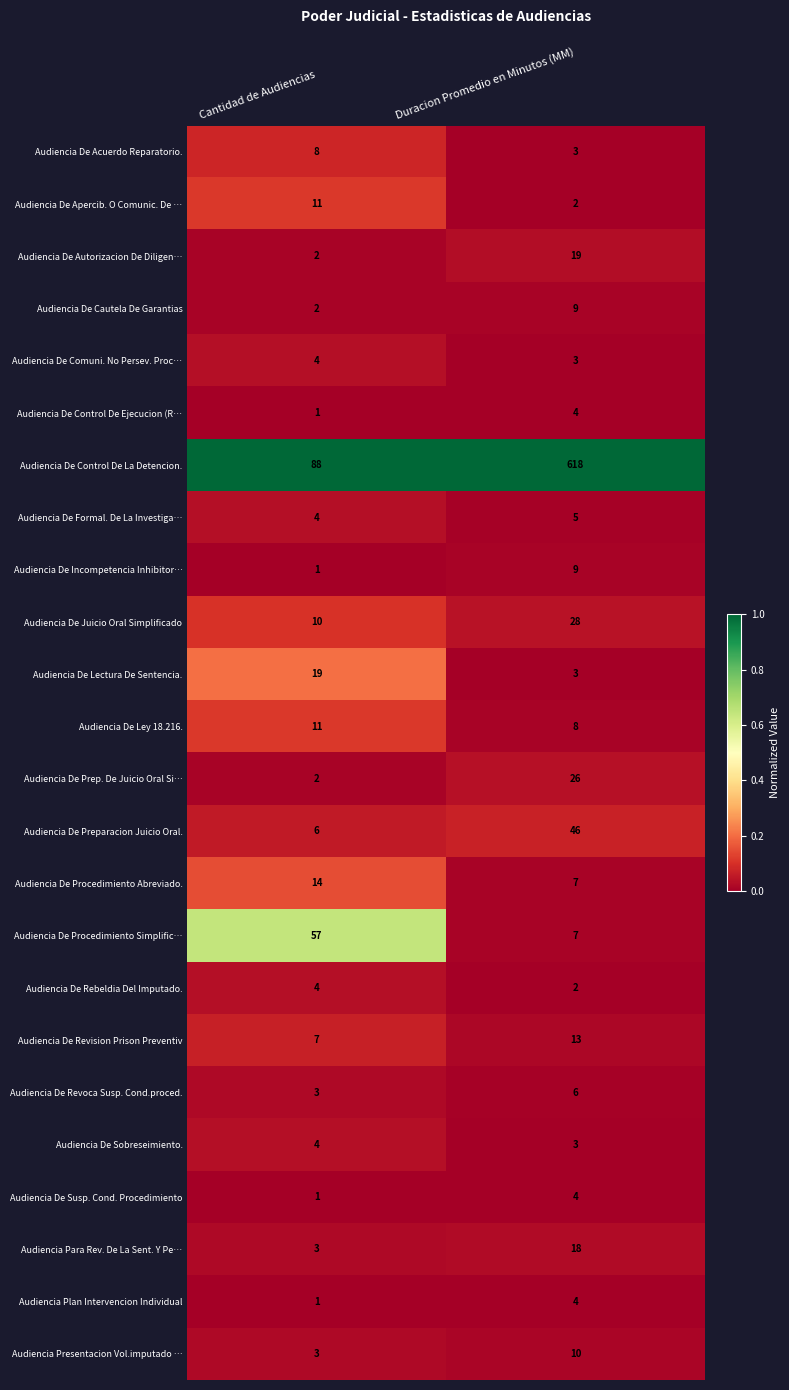

What is the difference between the maximum and minimum values in the Audiencia Presentacion Vol.imputado … series?

7